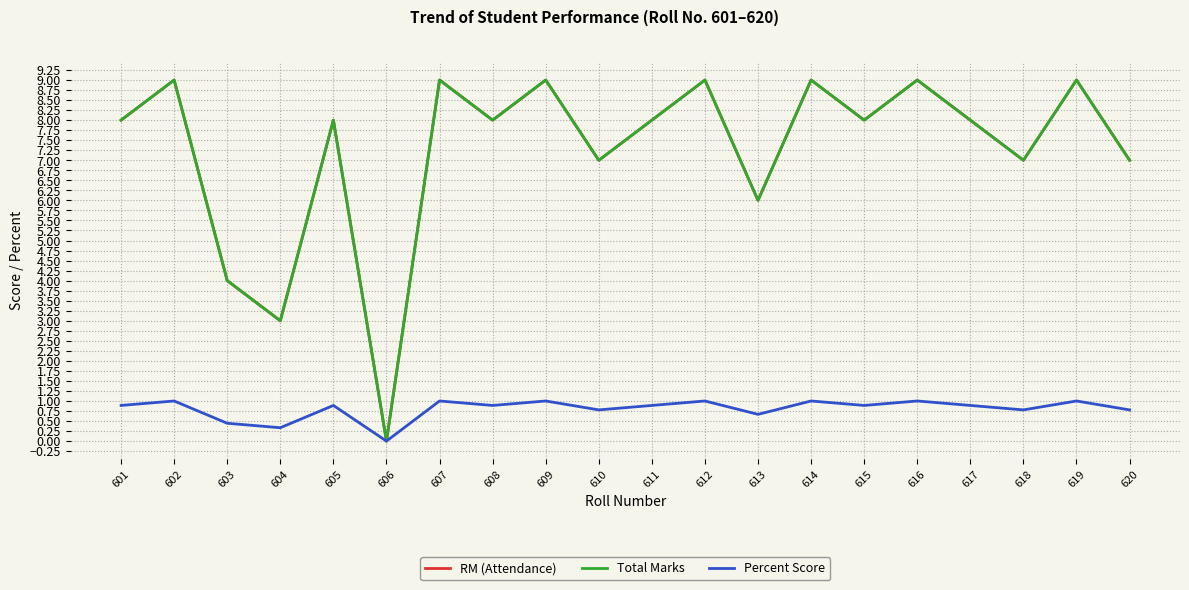

Reading left to right, what are all the values shown in this chart?

RM (Attendance): 8.0	9.0	4.0	3.0	8.0	0.0	9.0	8.0	9.0	7.0	8.0	9.0	6.0	9.0	8.0	9.0	8.0	7.0	9.0	7.0
Total Marks: 8.0	9.0	4.0	3.0	8.0	0.0	9.0	8.0	9.0	7.0	8.0	9.0	6.0	9.0	8.0	9.0	8.0	7.0	9.0	7.0
Percent Score: 0.9	1.0	0.4	0.3	0.9	0.0	1.0	0.9	1.0	0.8	0.9	1.0	0.7	1.0	0.9	1.0	0.9	0.8	1.0	0.8